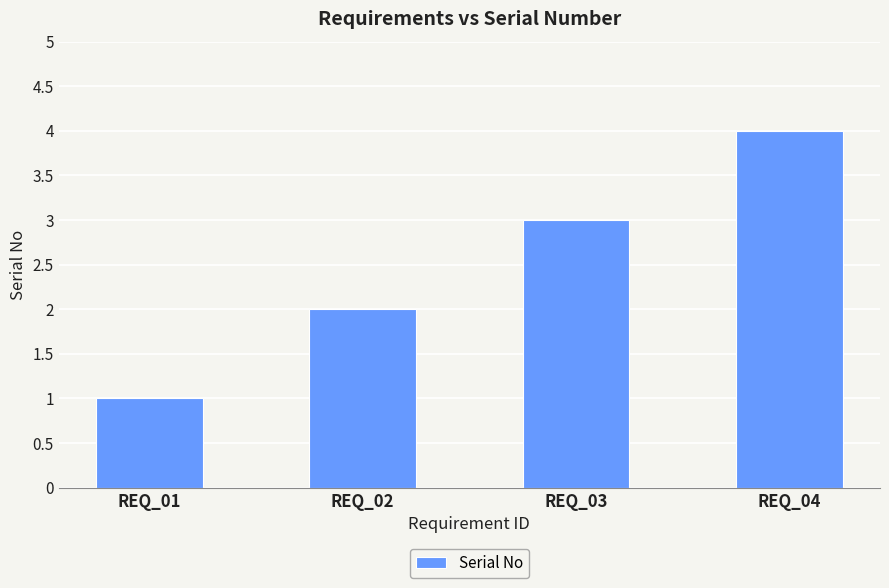

What is the sum of the values at REQ_01 and REQ_02?

3